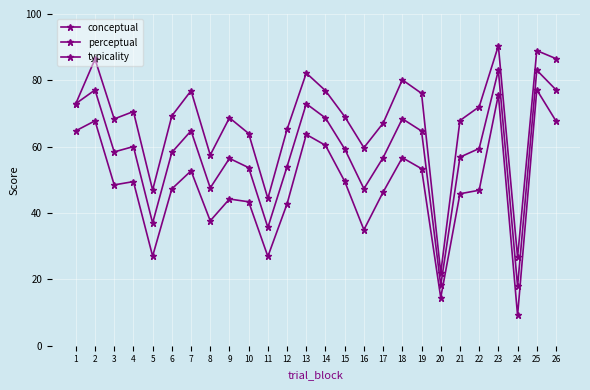

Which series has the largest total across all categories?

typicality